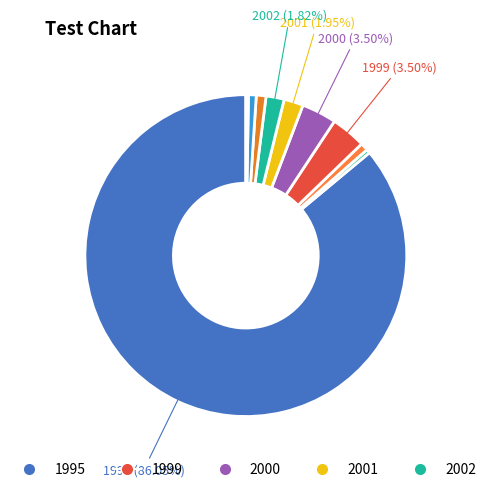

What is the smallest slice in the pie chart?

2005